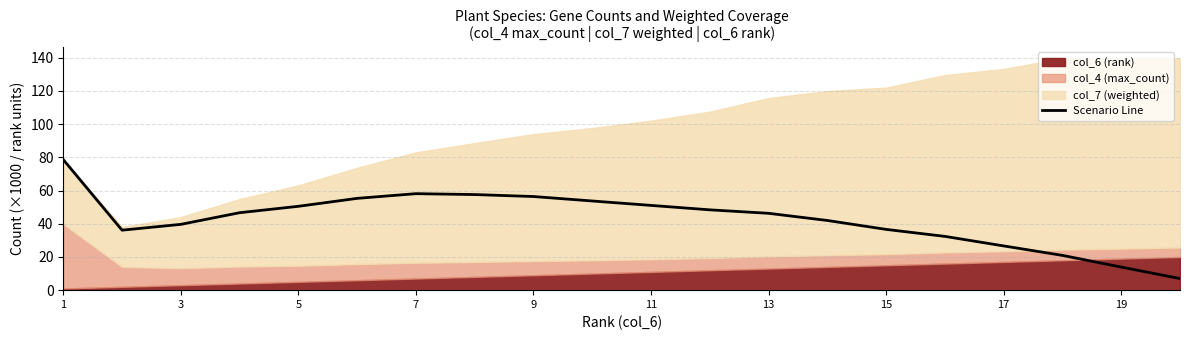

True or false: Scenario Line has a value of 17.9 at 11.

False